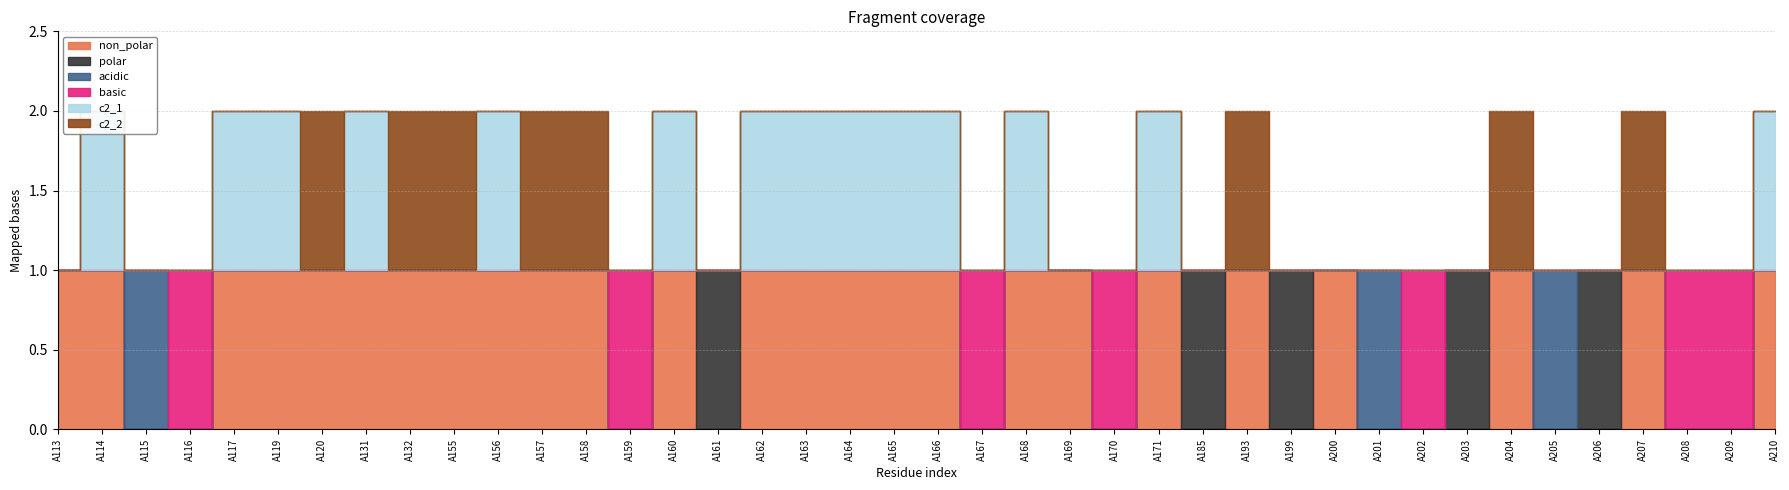

Where do basic and c2_1 first cross each other?

A116 and A117